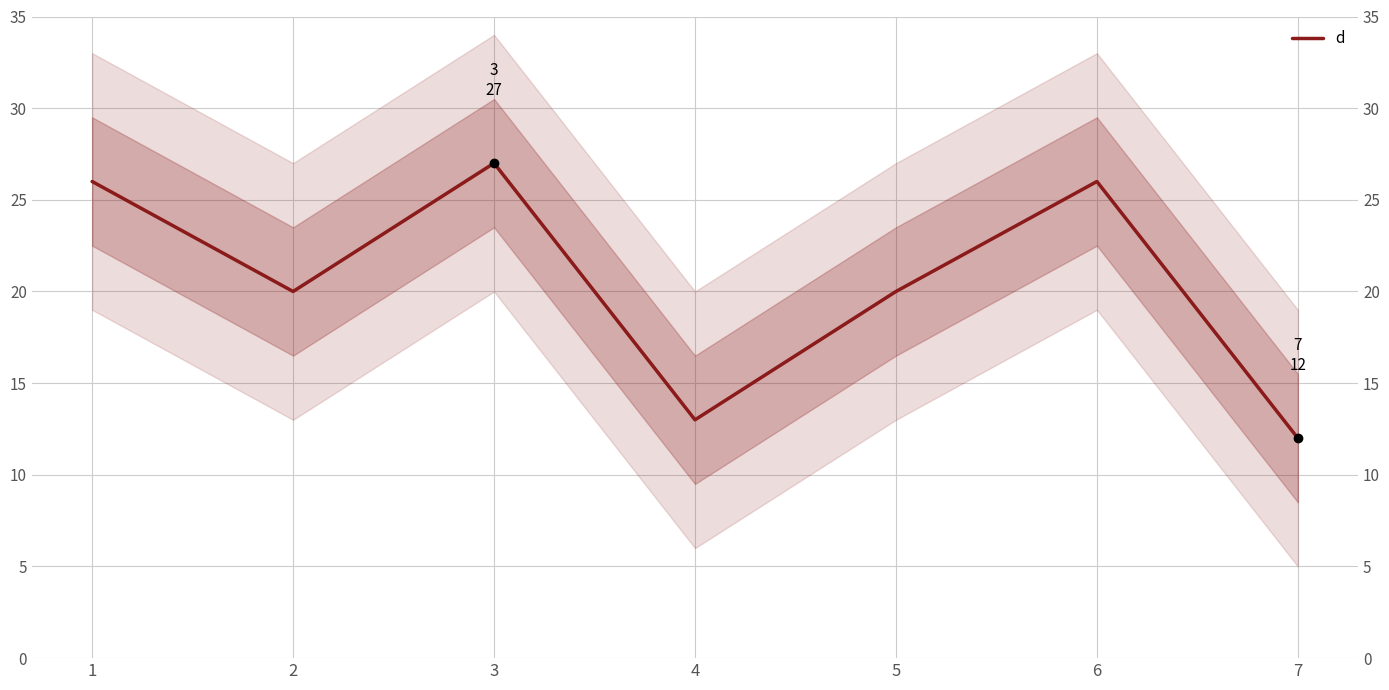

List the labels in order of value, largest first.

3, 1, 6, 2, 5, 4, 7